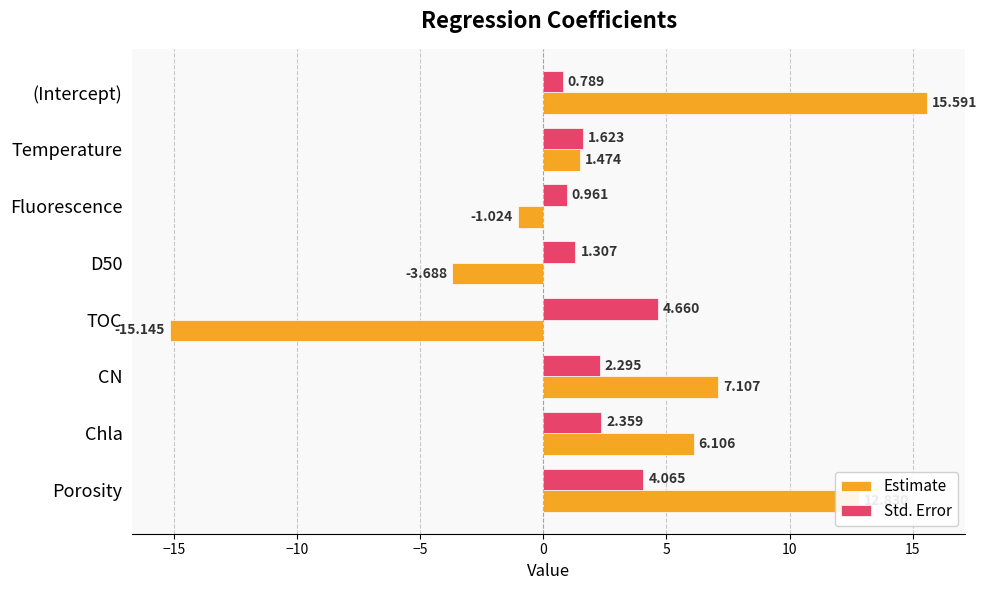

Rank the categories by Estimate value from highest to lowest.

(Intercept), Porosity, CN, Chla, Temperature, Fluorescence, D50, TOC